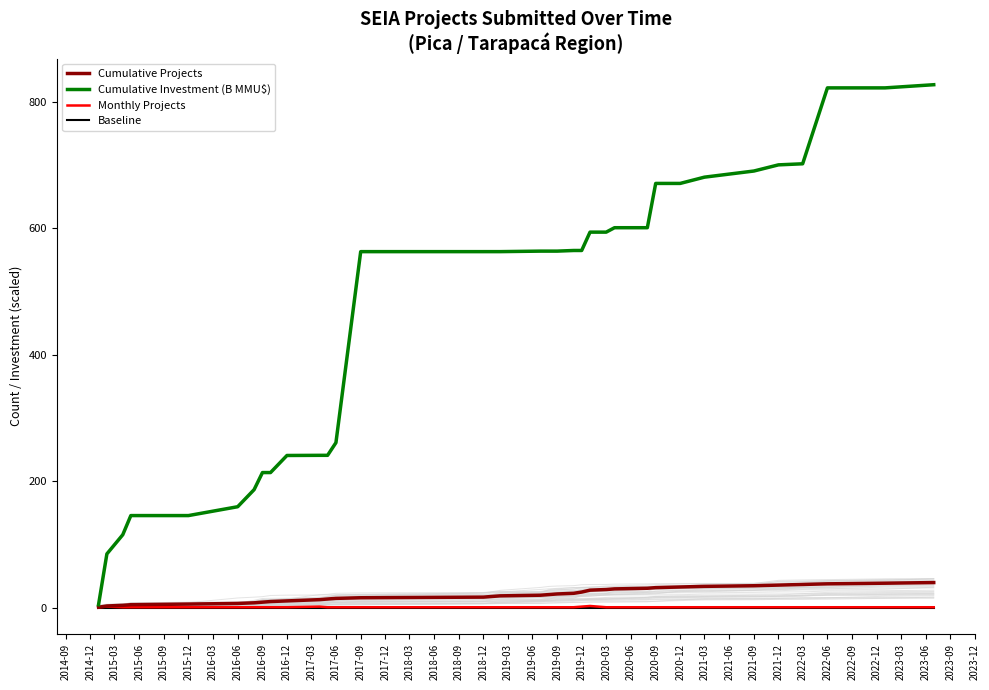

The value of Cumulative Investment (B MMU$) at 2017-06 is 261.1. True or false?

True